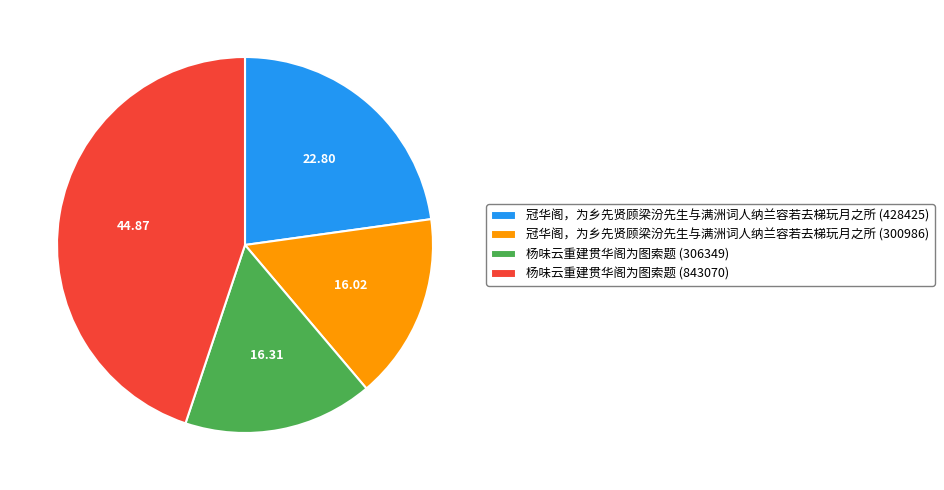

What is the ratio of the value at 冠华阁，为乡先贤顾梁汾先生与满洲词人纳兰容若去梯玩月之所 (300986) to the value at 杨味云重建贯华阁为图索题 (306349)?

1.0